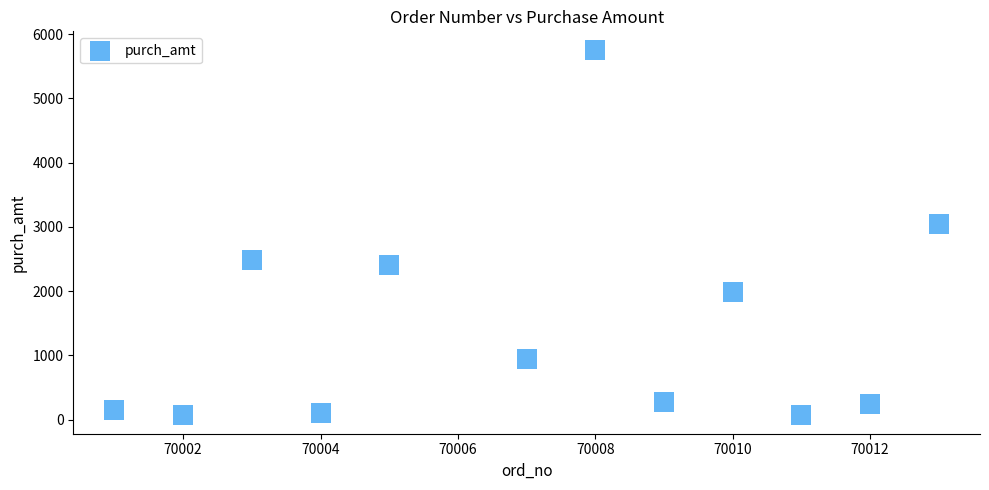

What is the average Y value?

1461.8